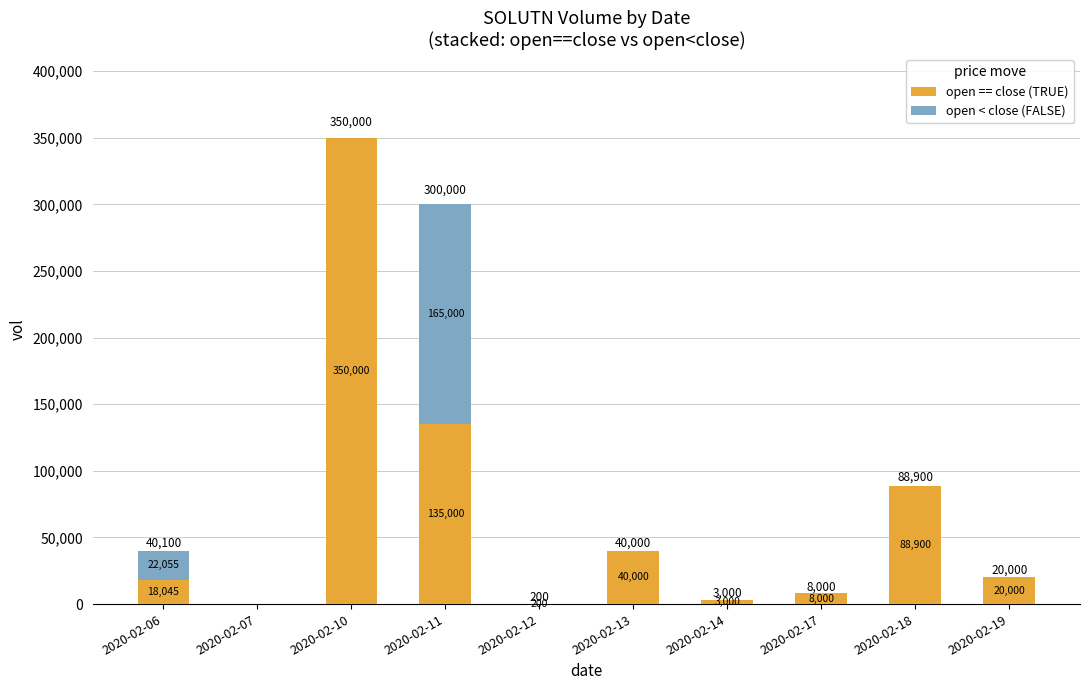

At which category is the sum across all series the highest?

2020-02-10